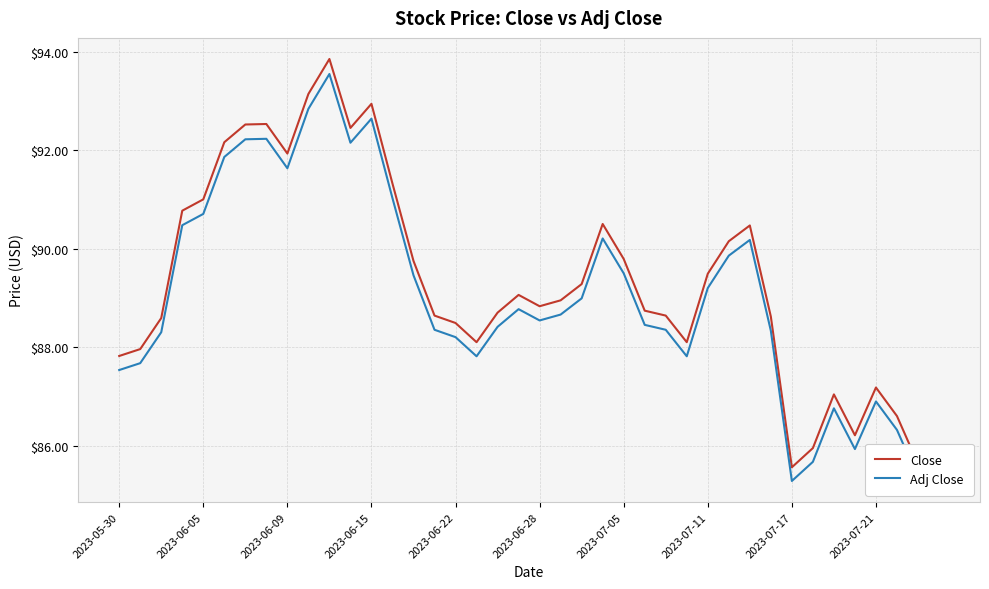

True or false: Close and Adj Close intersect in this chart.

False